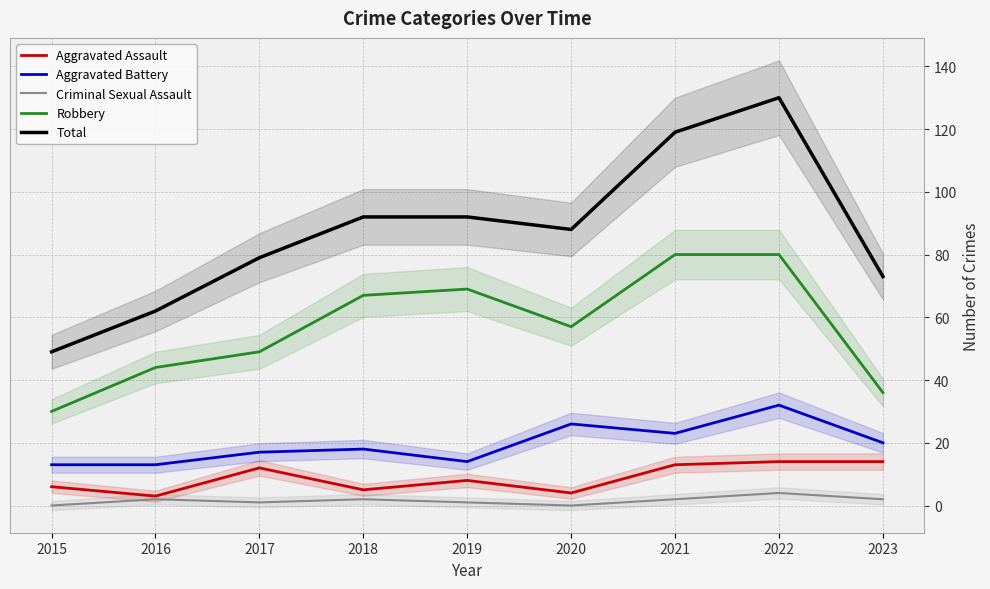

Count the number of data series in this chart.

5